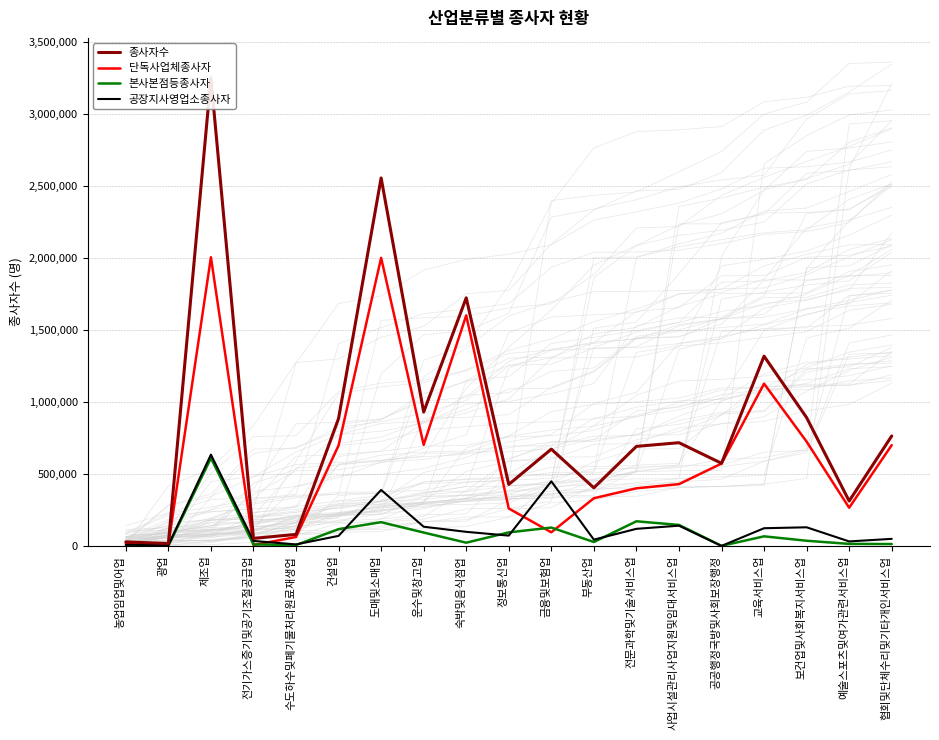

Where does the 단독사업체종사자 series first go above 429439?

제조업